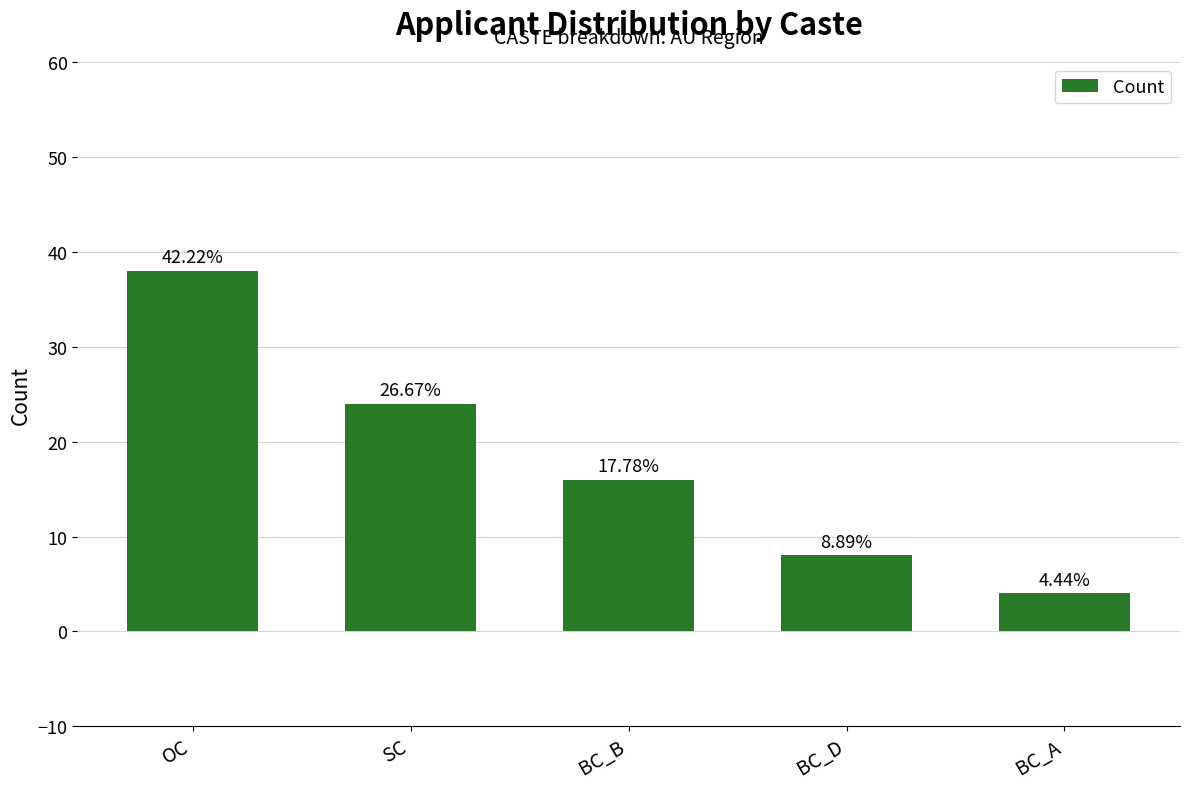

At which category does the chart reach its peak across all series?

OC